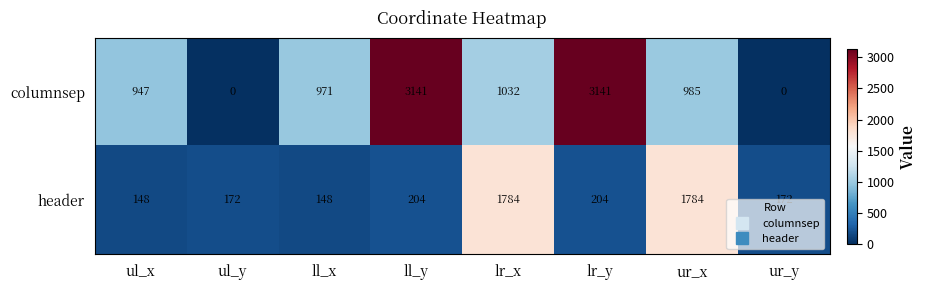

Read the columnsep value at ur_x, to the nearest 50.

1000